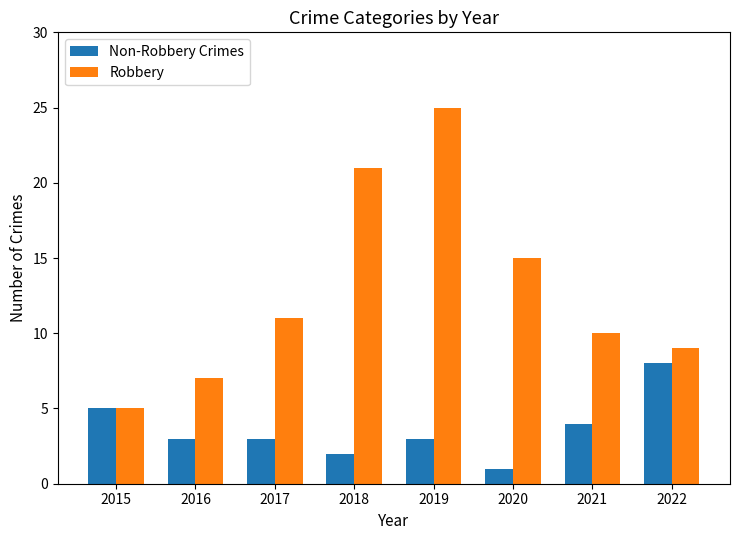

Count the number of data series in this chart.

2